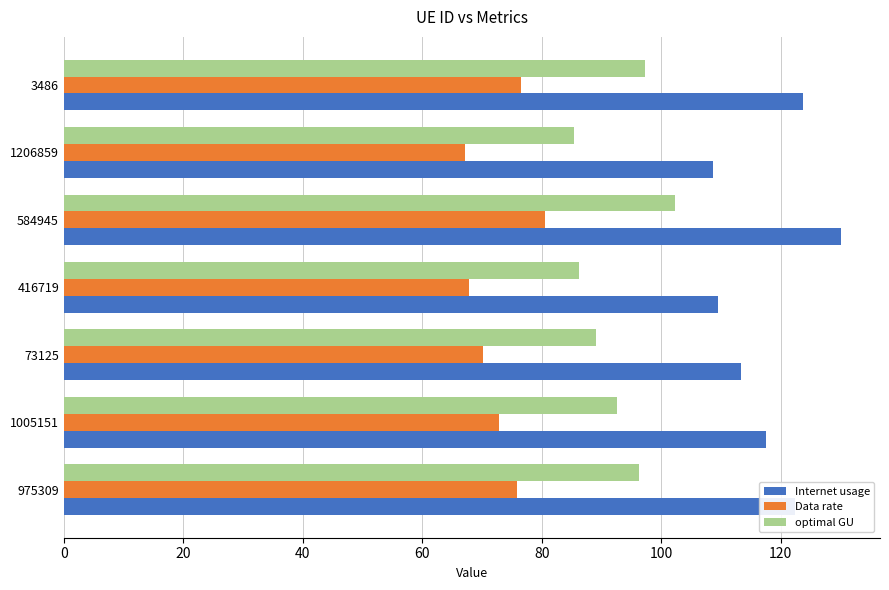

Which series has the largest range (max minus min)?

Internet usage